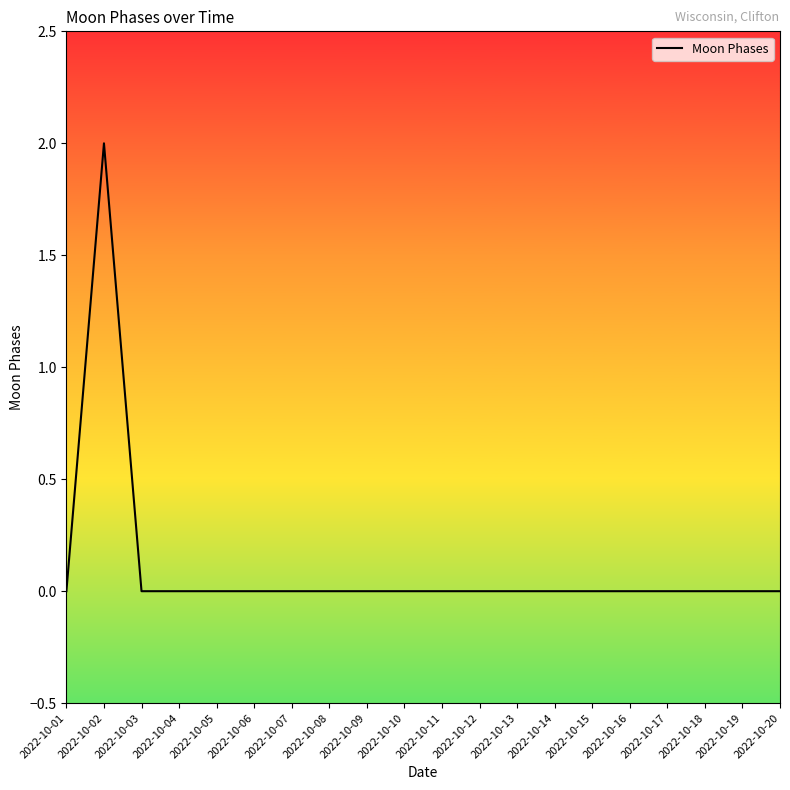

Which category has the highest value across all series?

2022-10-02